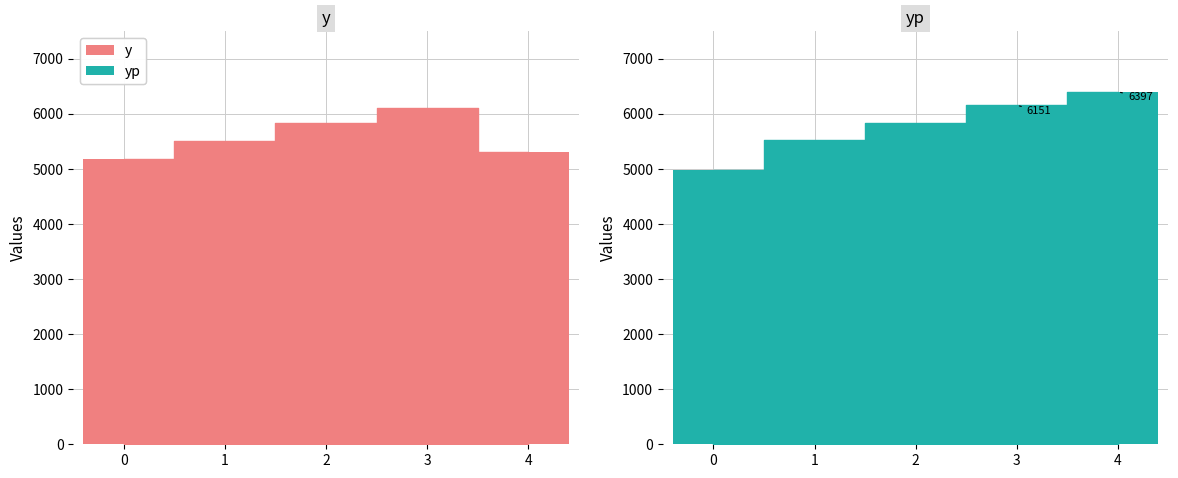

What is the difference between the highest and lowest values at 2?

13.1